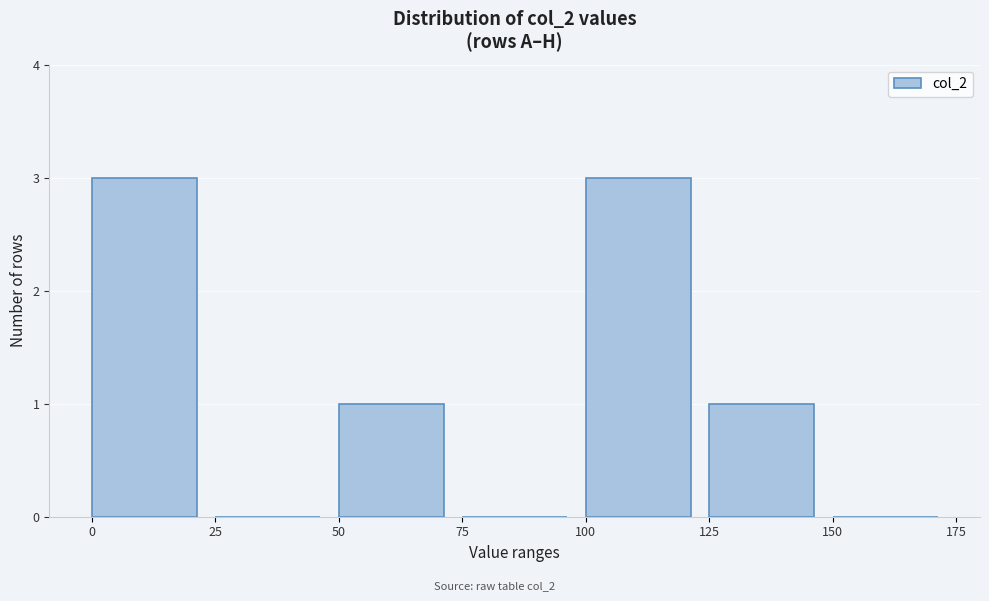

Reading left to right, transcribe this chart: for each bar, give the range it covers on the x-axis and its height. The values are not printed on the chart, so give them approximately, as read against the axis.

0 to 25: 3
25 to 50: 0
50 to 75: 1
75 to 100: 0
100 to 125: 3
125 to 150: 1
150 to 175: 0